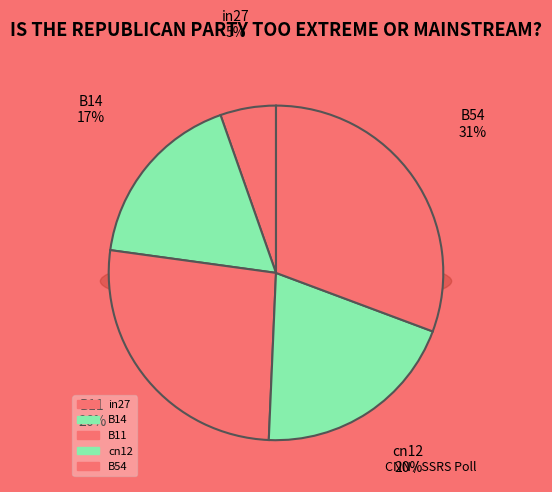

Is the sum of B14 and B54 greater than half?

No